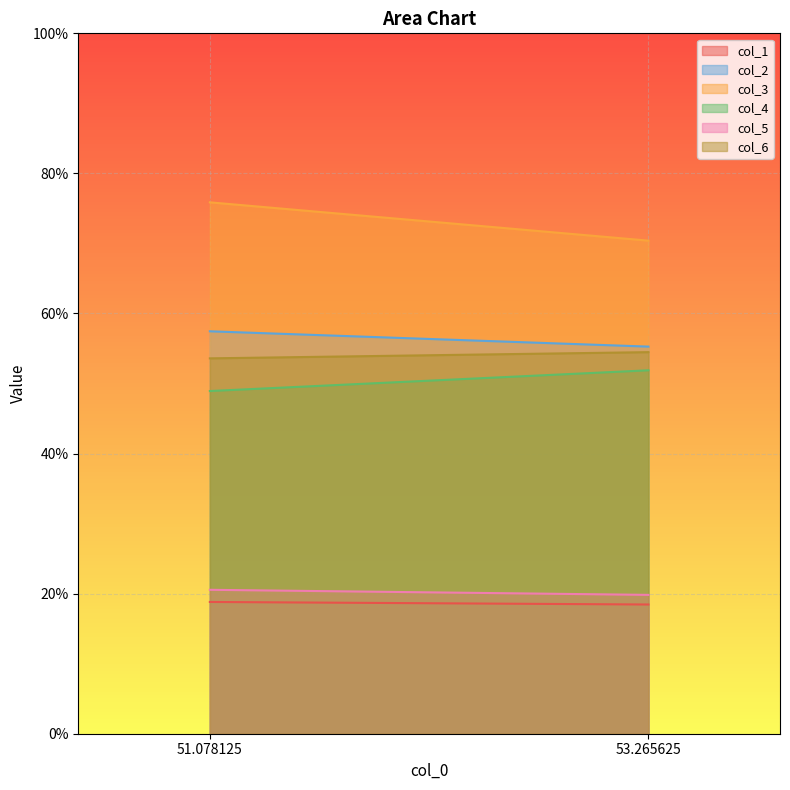

What is the minimum value for col_5?

19.8